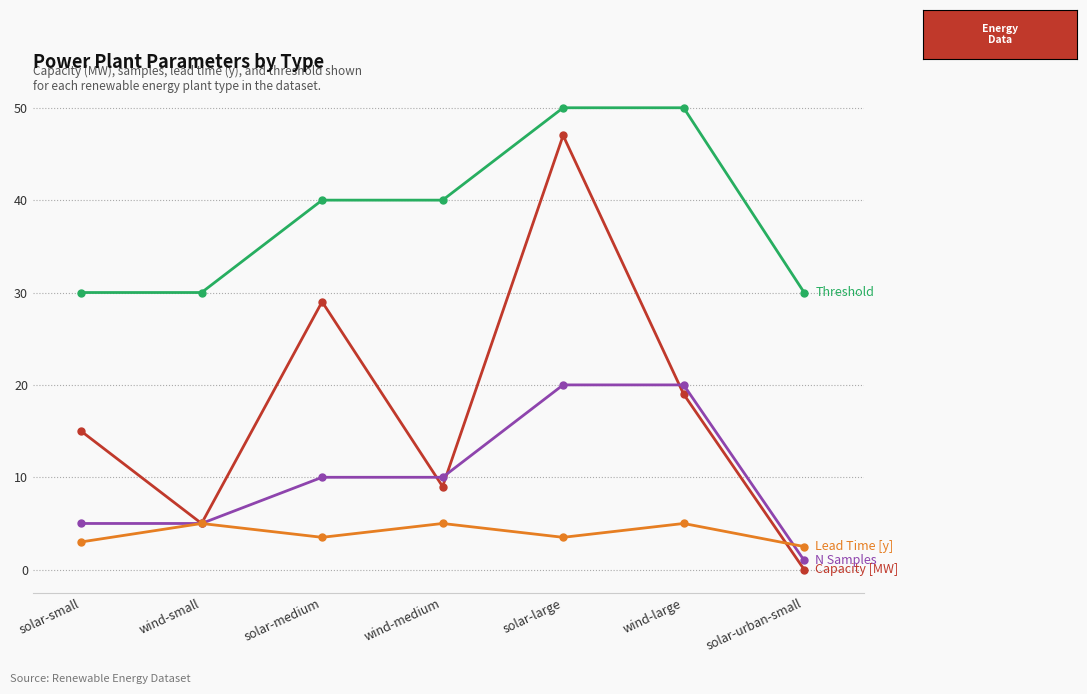

What is the total value across all series at wind-small?

45.0